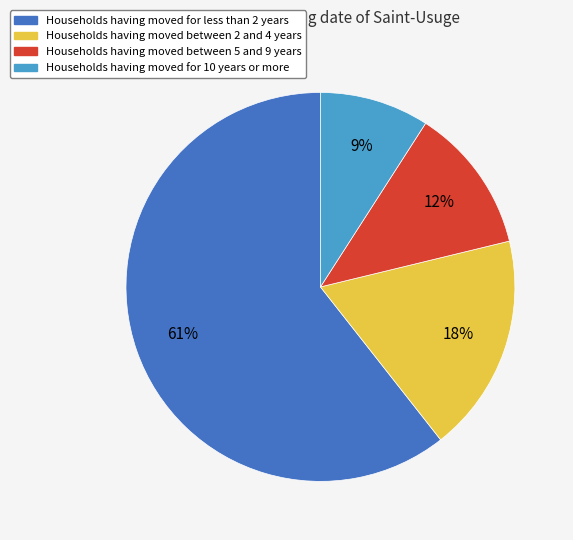

To the nearest percent, what is the difference between the largest and smallest slice percentages?

52%